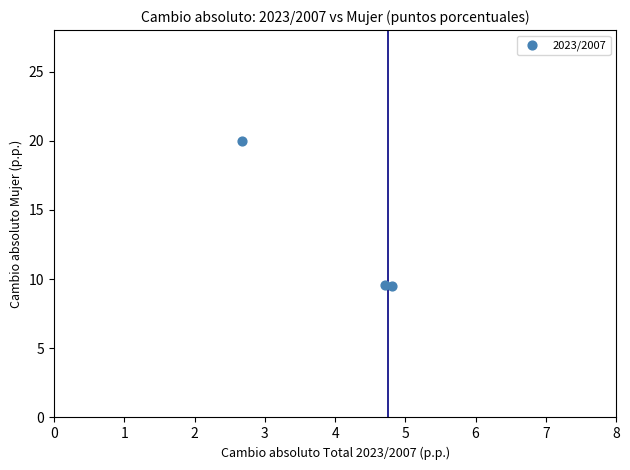

What is the range of Y values (max minus min)?

10.5